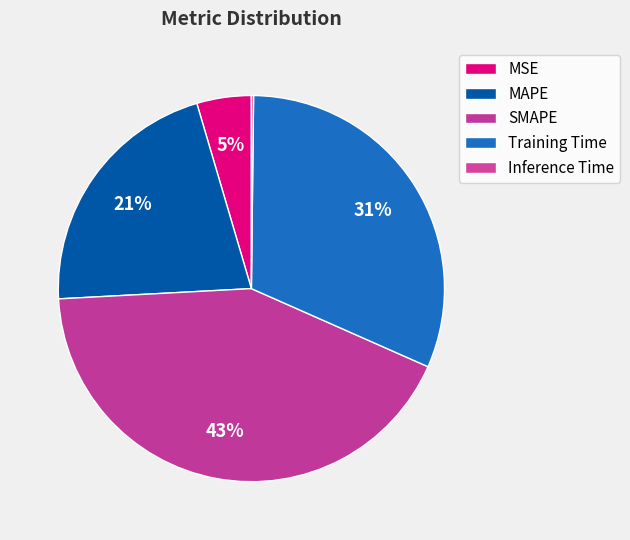

What portion of the pie excludes SMAPE?

57.5%